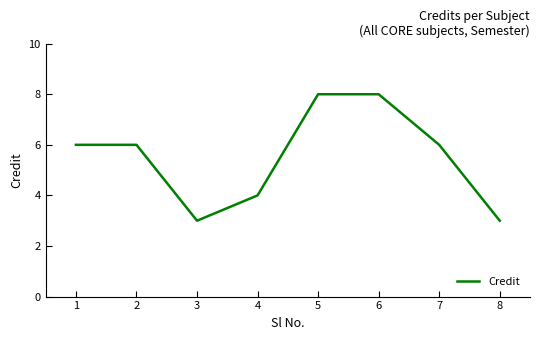

Count the number of data series in this chart.

1